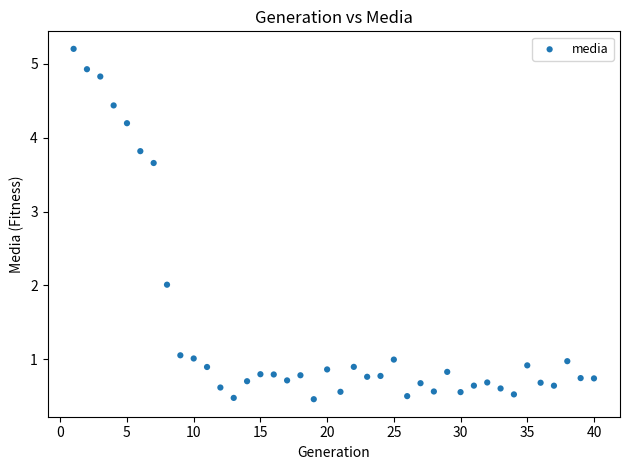

What is the range of X values (max minus min)?

39.0